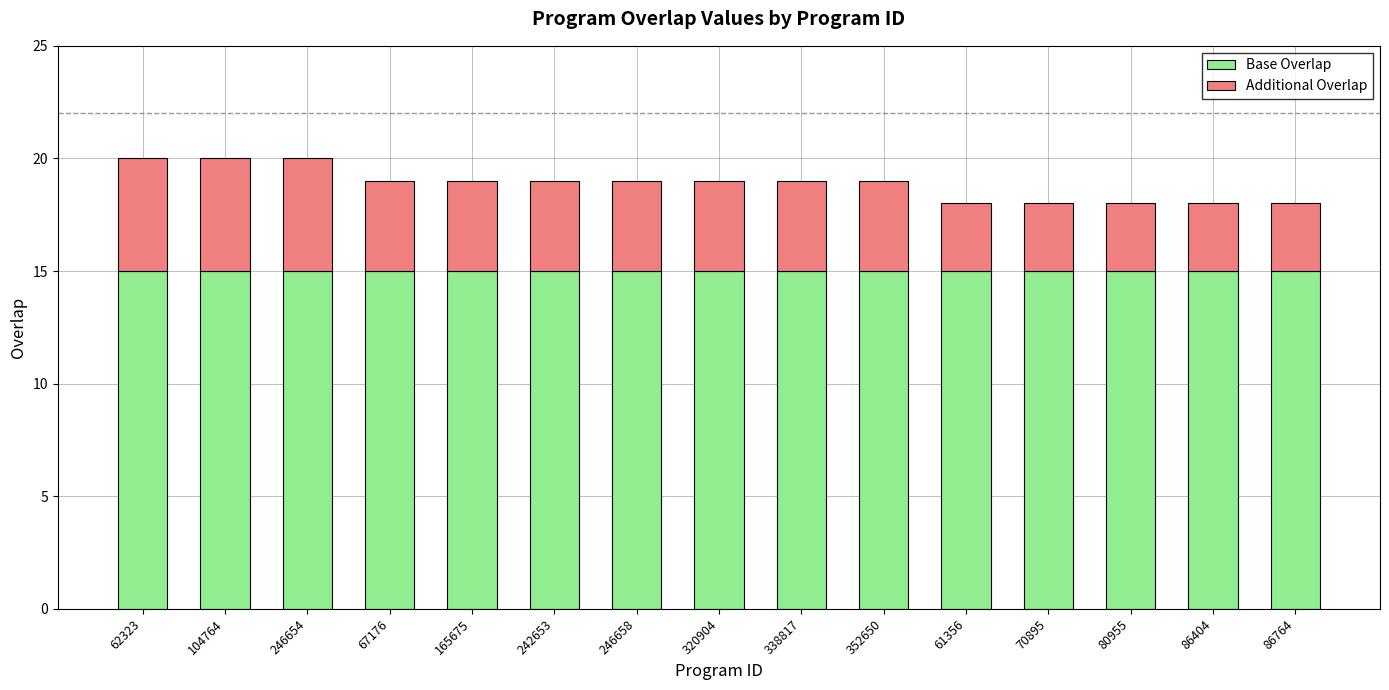

The Base Overlap series shows 7 at 61356. True or false?

False